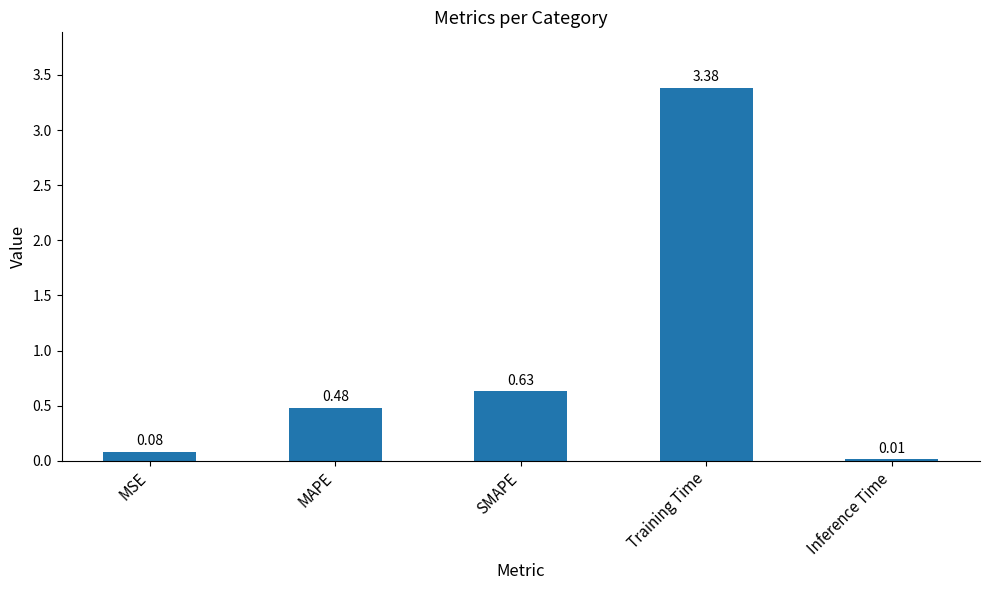

Is it true that the value at SMAPE is 0.9?

False